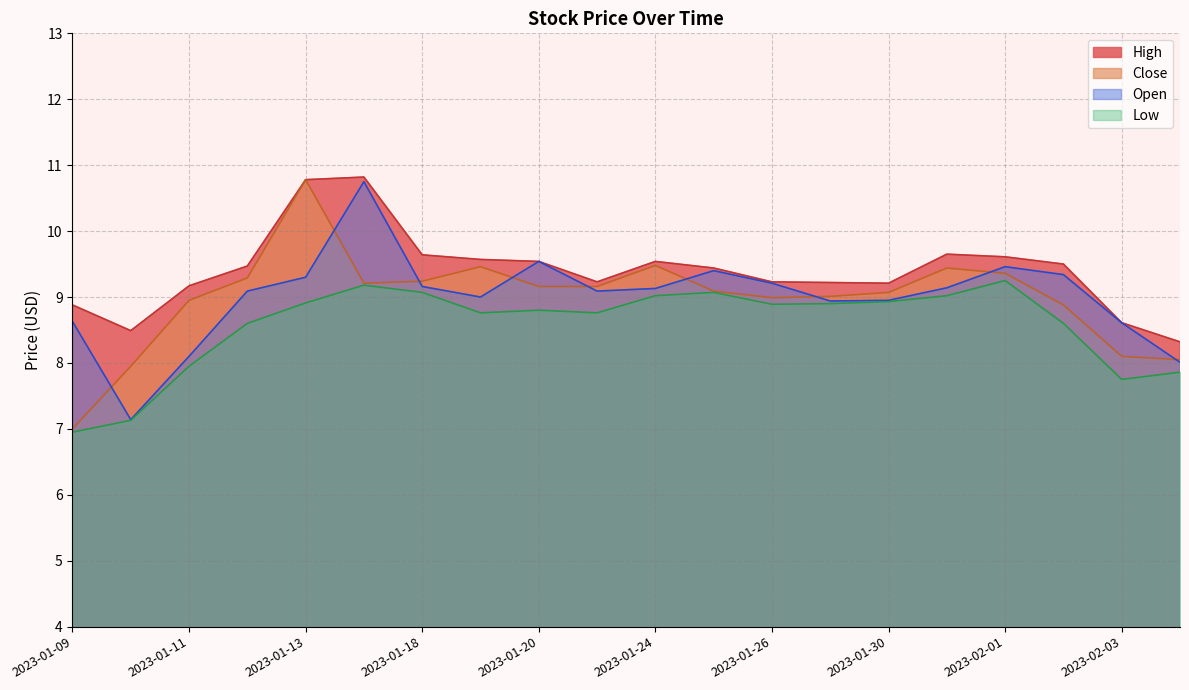

What is the value of the Close point at the 11th from the left?

9.5